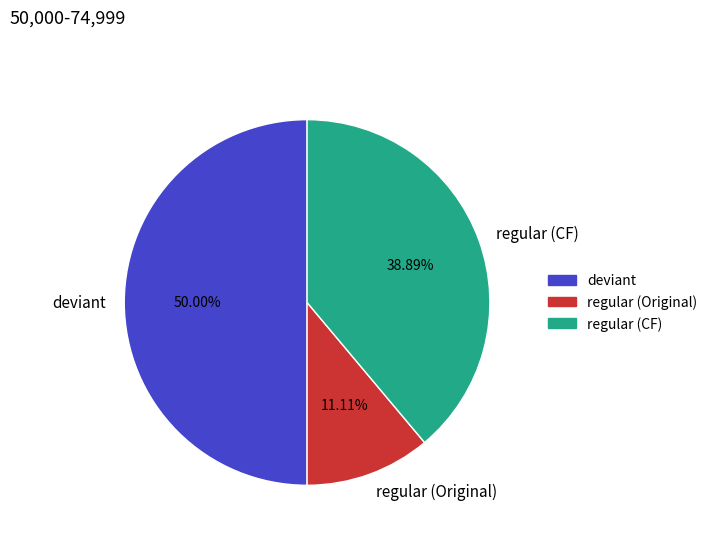

Which category has the smallest portion of the pie?

regular (Original)